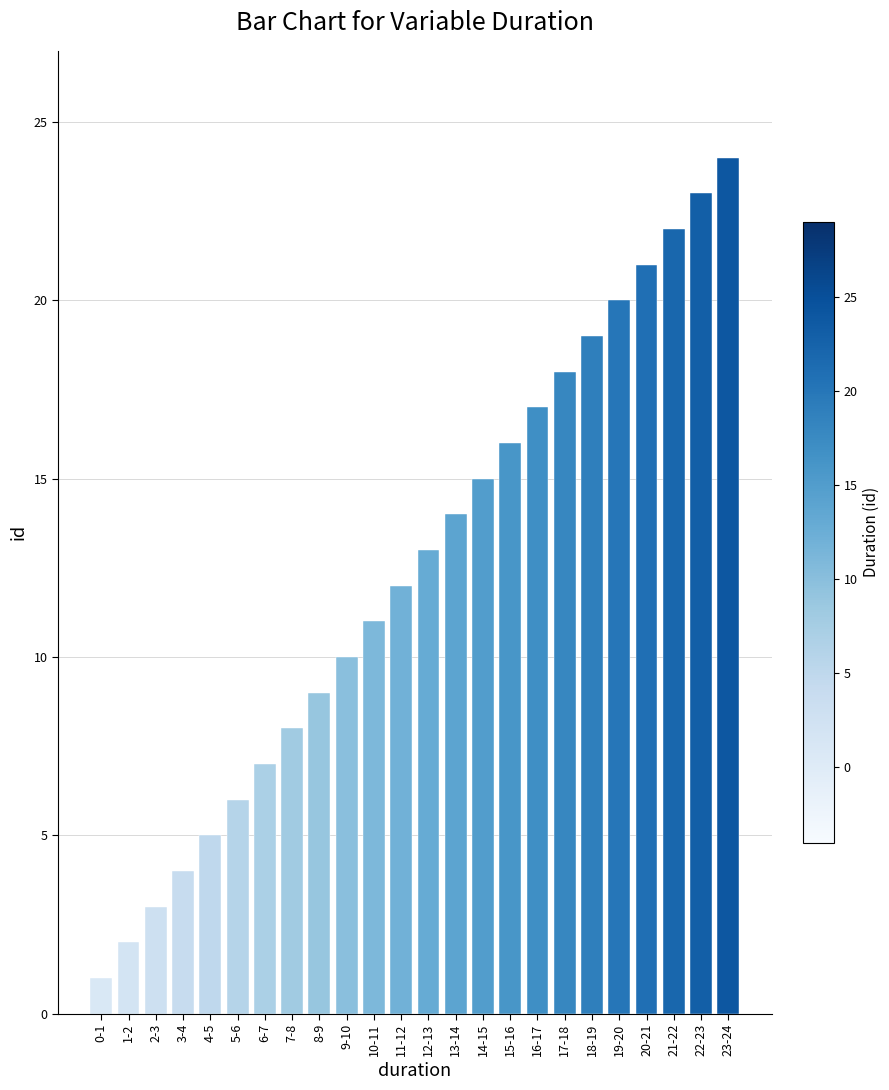

How many bars are there in total?

24